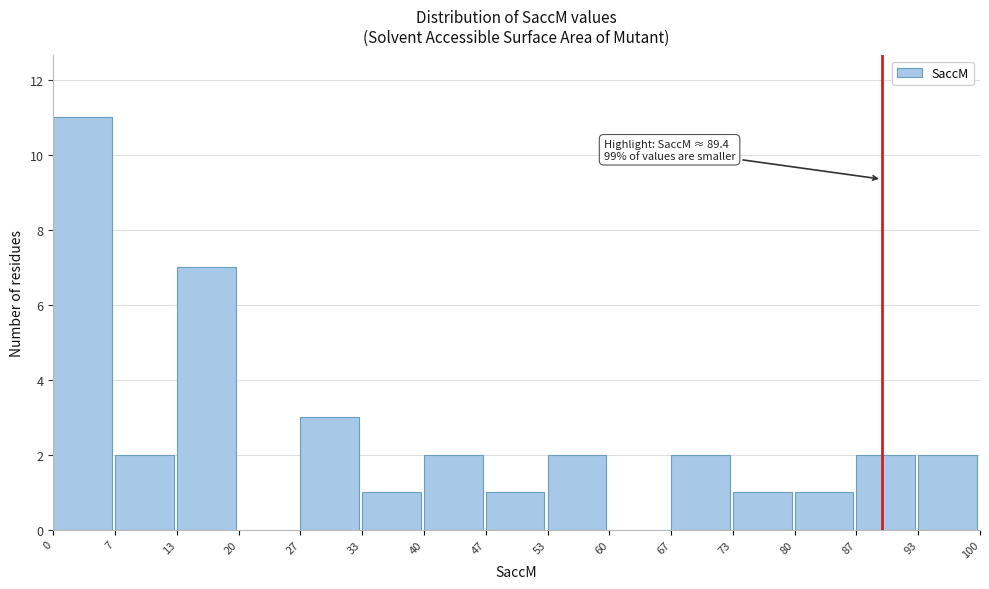

Which range on the x-axis has the tallest bar?

0 to 7